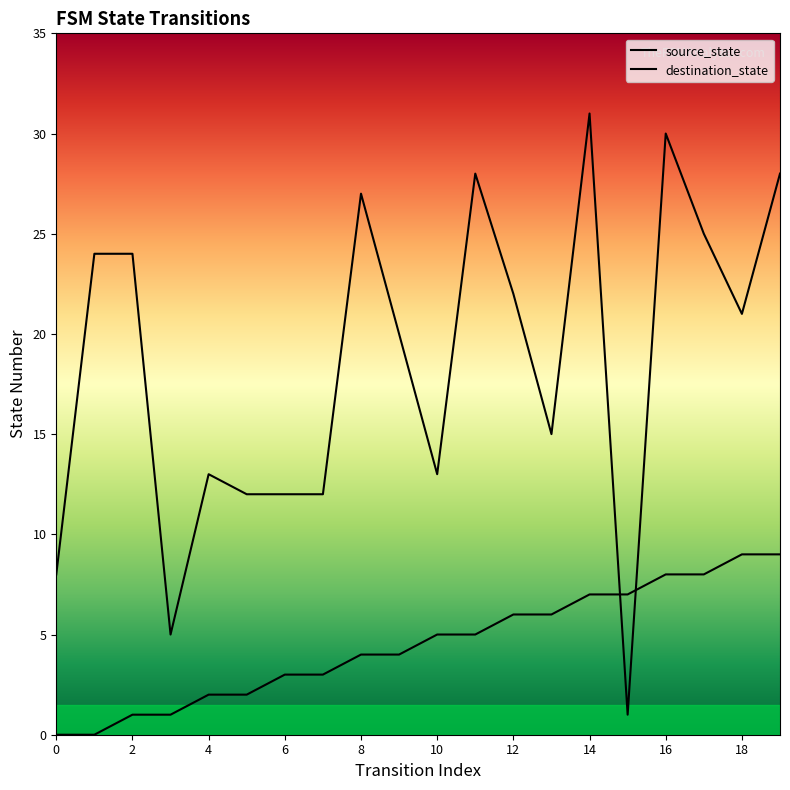

The destination_state series shows 36 at 18. True or false?

False